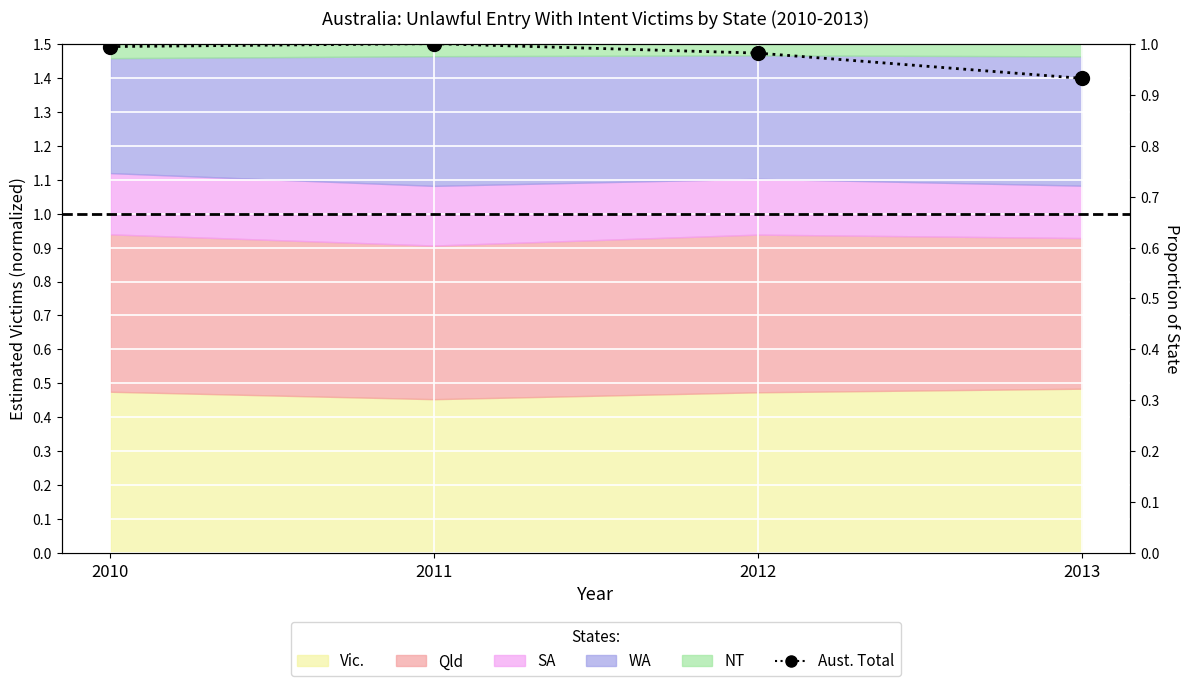

At which label is the value closest to 1?

2013